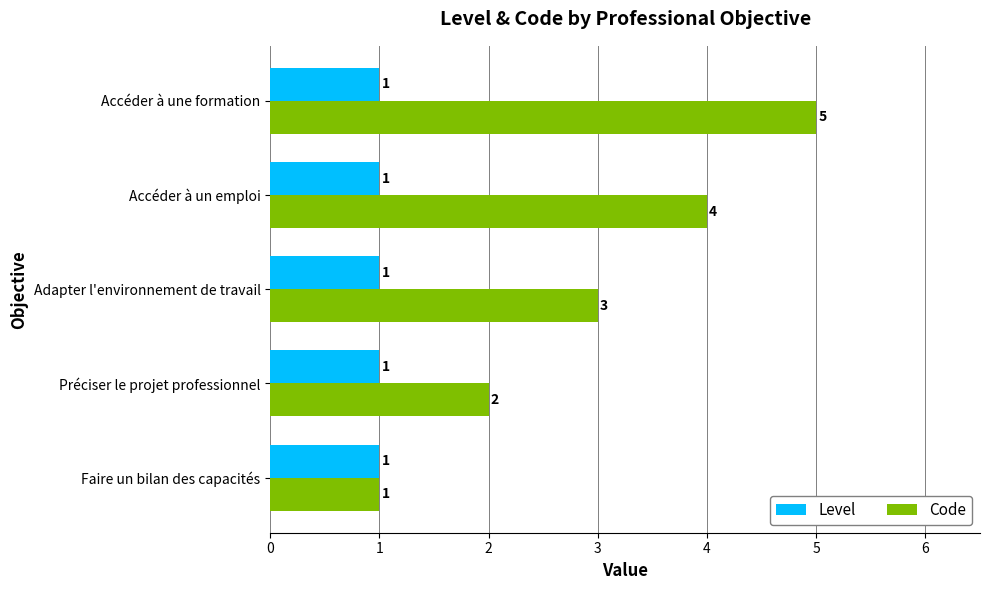

How many categories are shown in the chart?

5